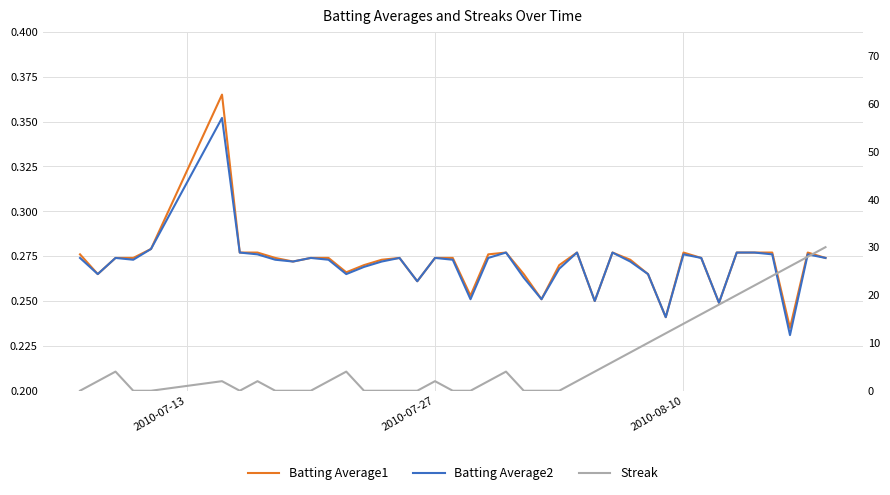

How many data points does each series have?

40